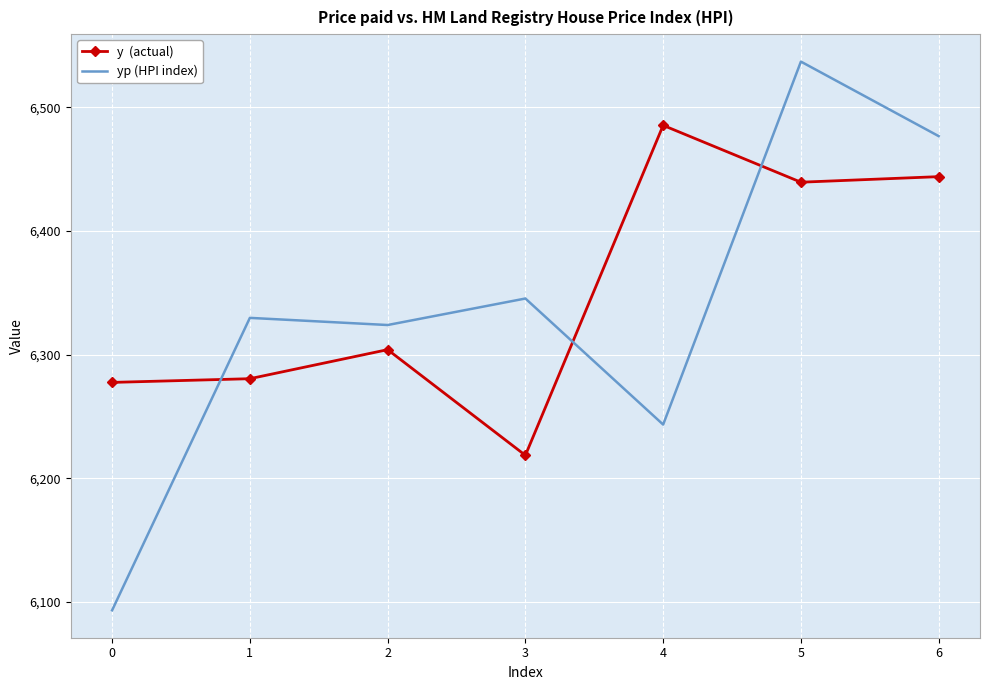

What is the total value across all series at 5?

12976.6